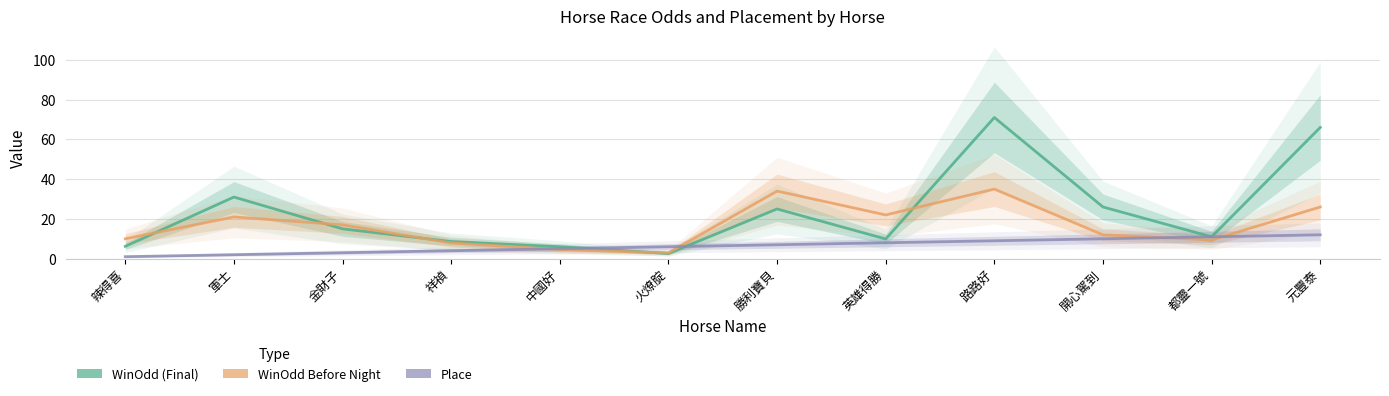

Is it true that WinOddBeforeNight equals 22.0 at 路路好?

False